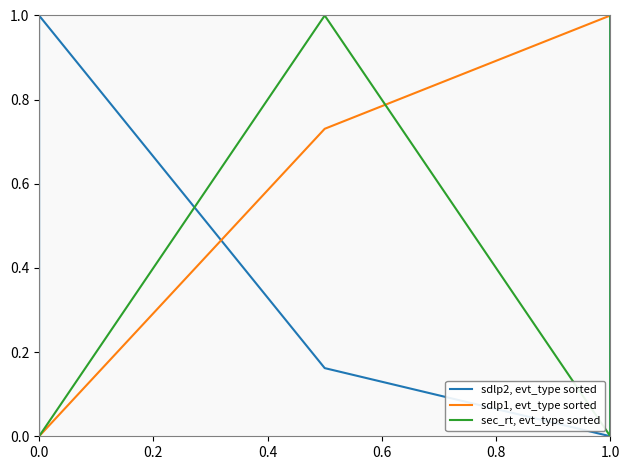

How many intersections are there between sdlp2, evt_type sorted and sec_rt, evt_type sorted?

1